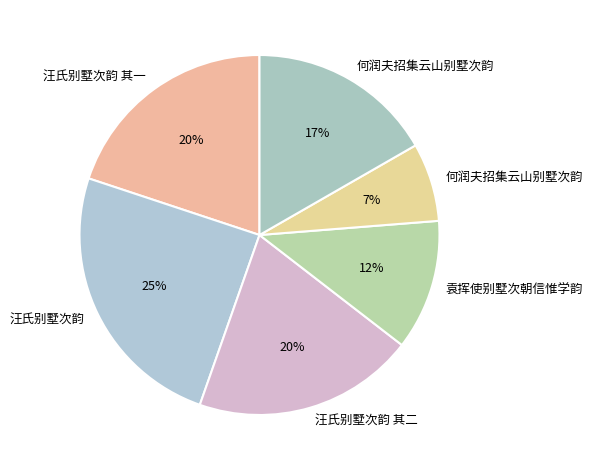

How many slices are in this pie chart?

6